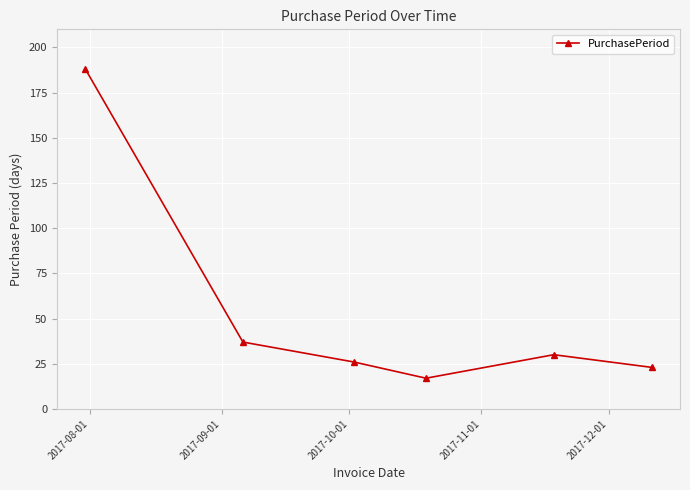

What is the minimum value shown in the chart?

17